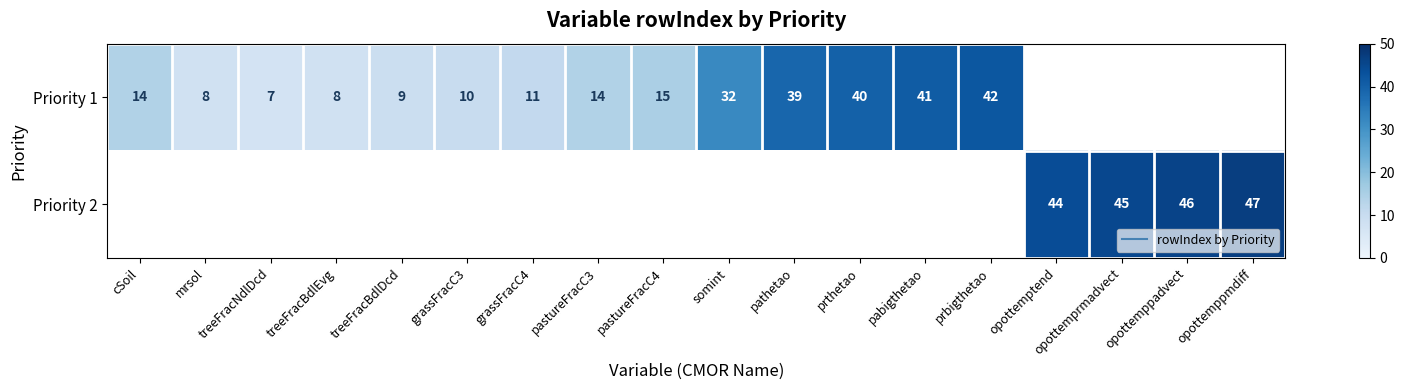

Which has a higher value, grassFracC3 or prthetao?

prthetao